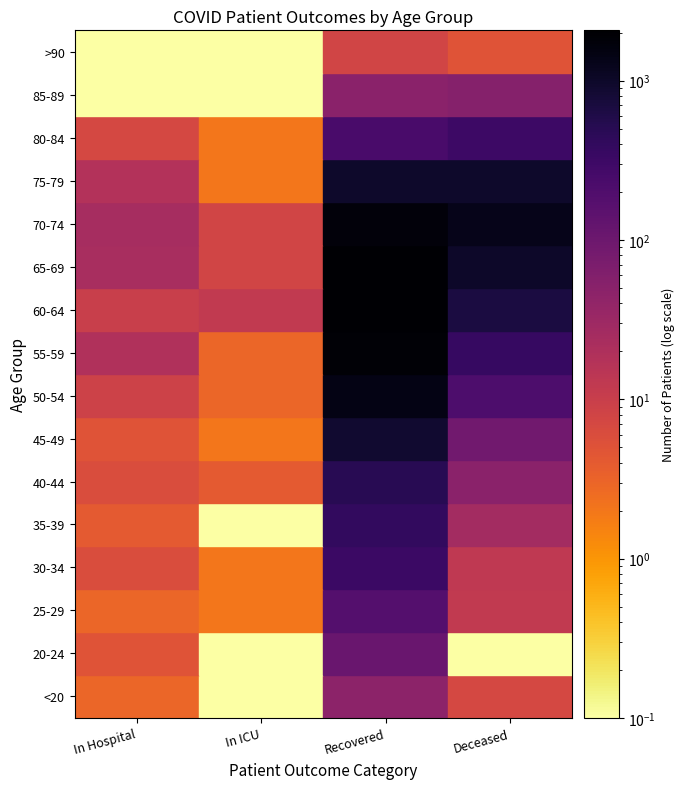

What is the average value of the 30-34 series?

86